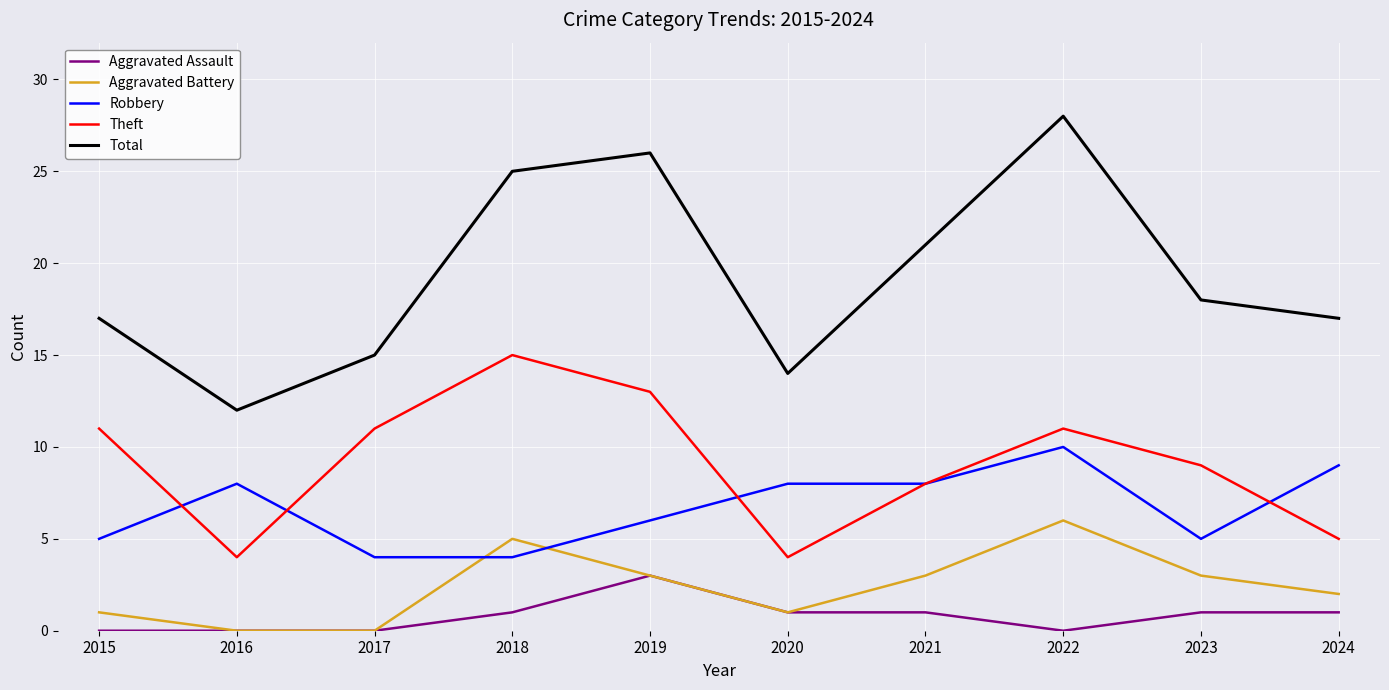

Does the chart display data point markers on the line(s)?

No